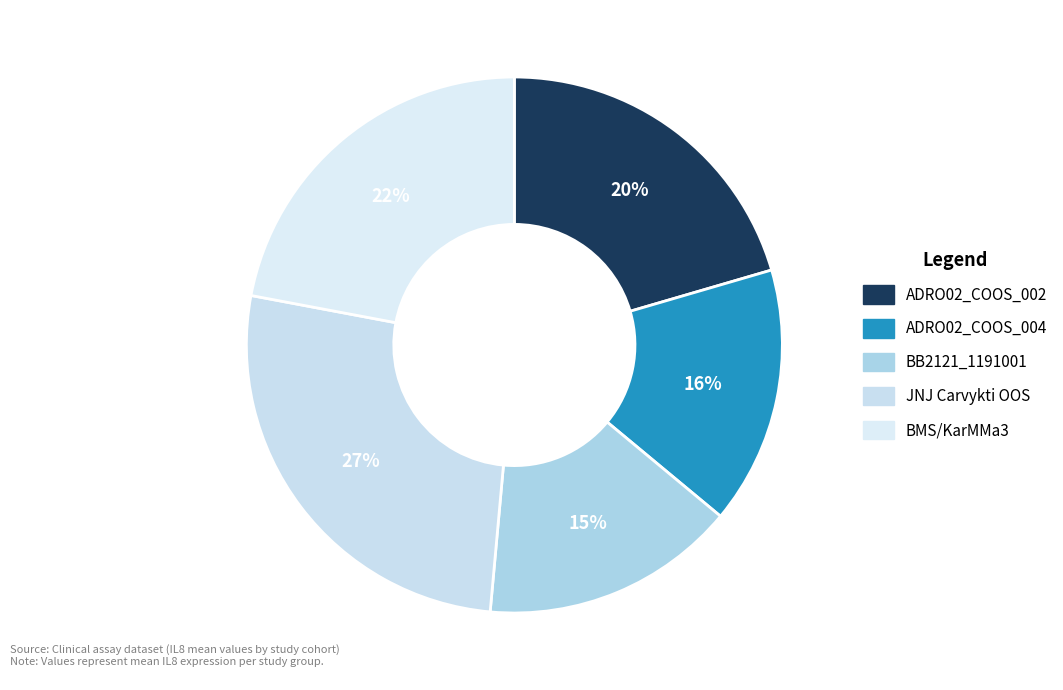

To the nearest percent, what is the average slice percentage?

20%